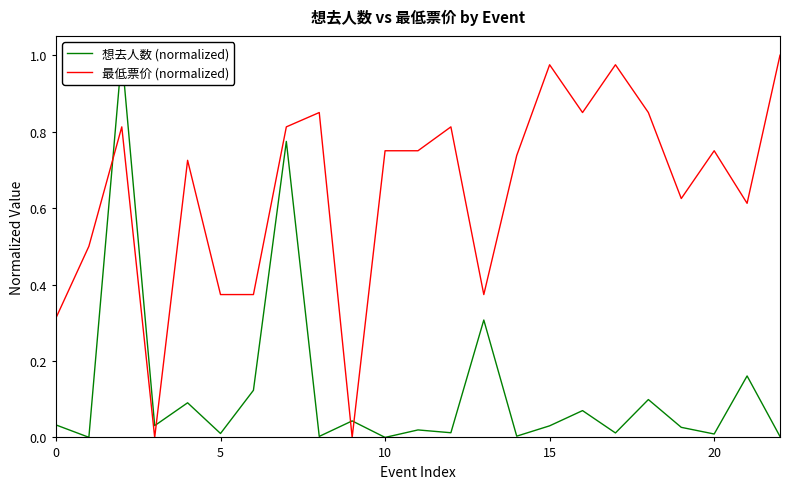

The value of 最低票价 (normalized) at 20 is 0.2. True or false?

False